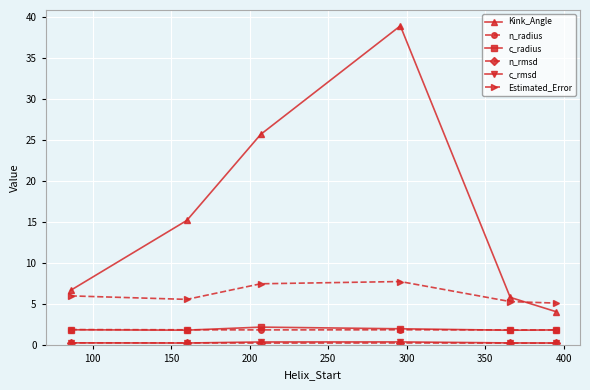

What is the sum of all Kink_Angle values?

96.5